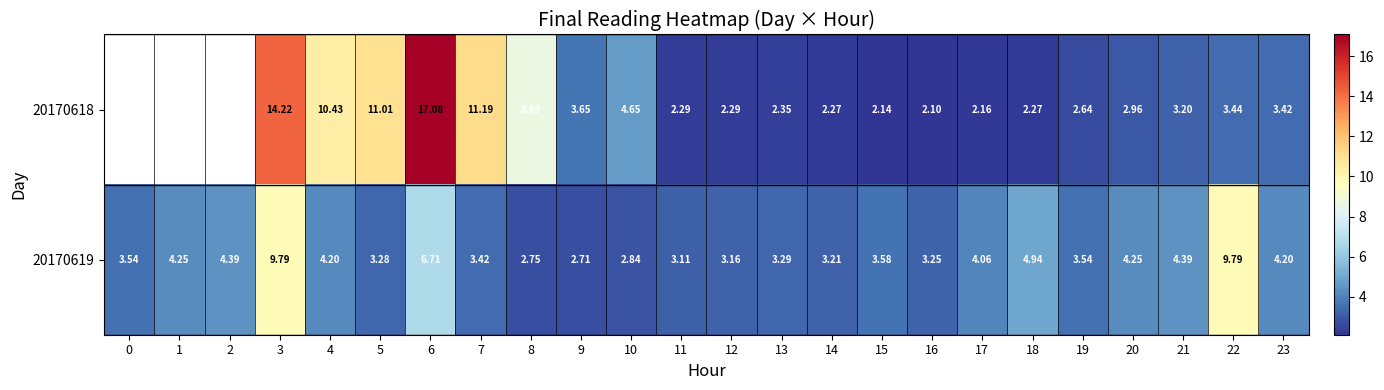

Count the number of categories in the chart.

24